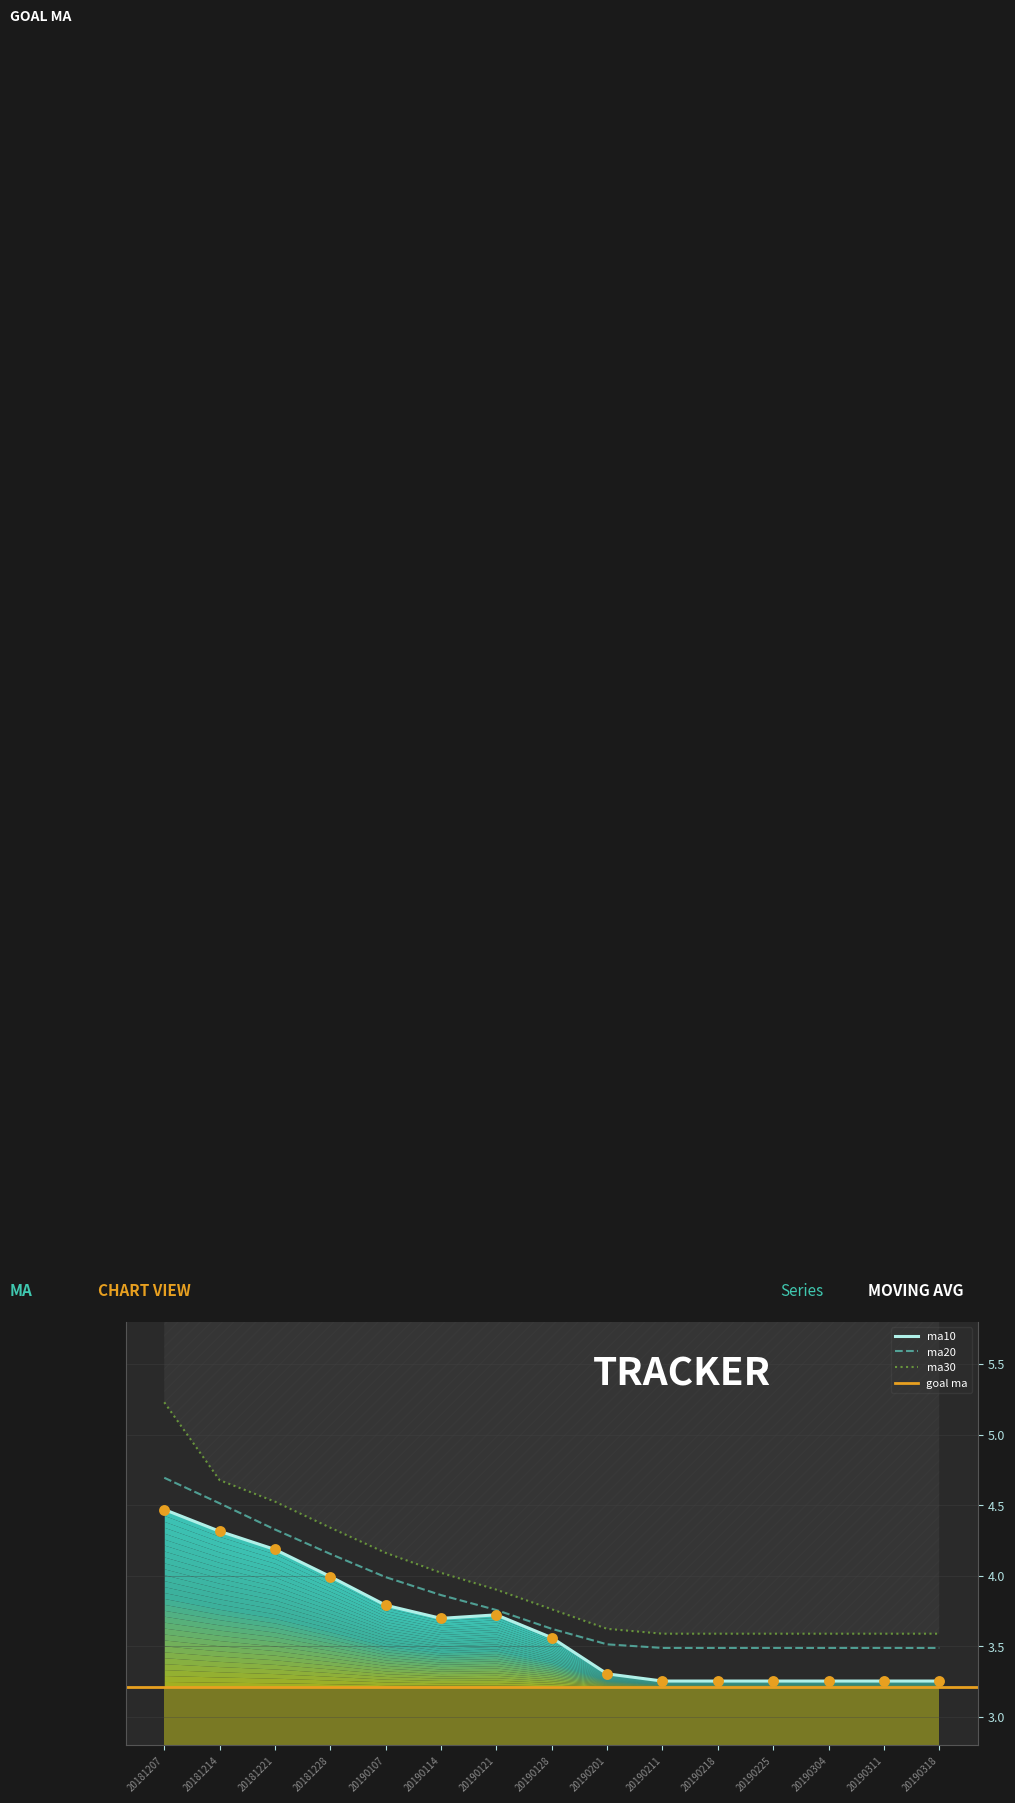

Which series has the largest total across all categories?

ma30